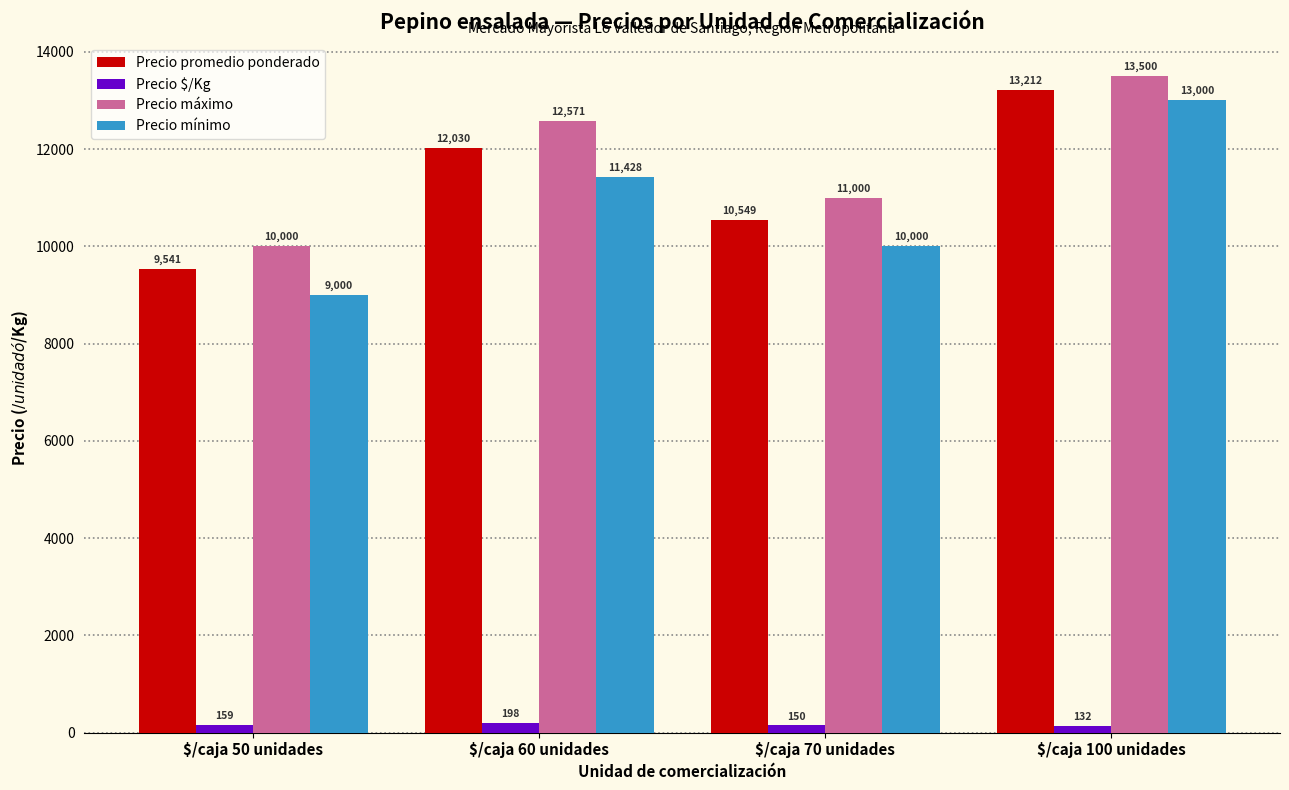

What position from the left is $/caja 100 unidades?

4